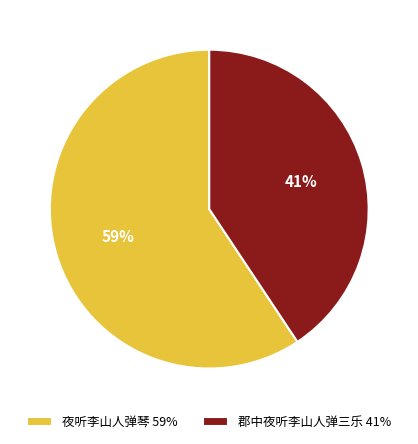

Is 夜听李山人弹琴 the majority of the pie?

Yes